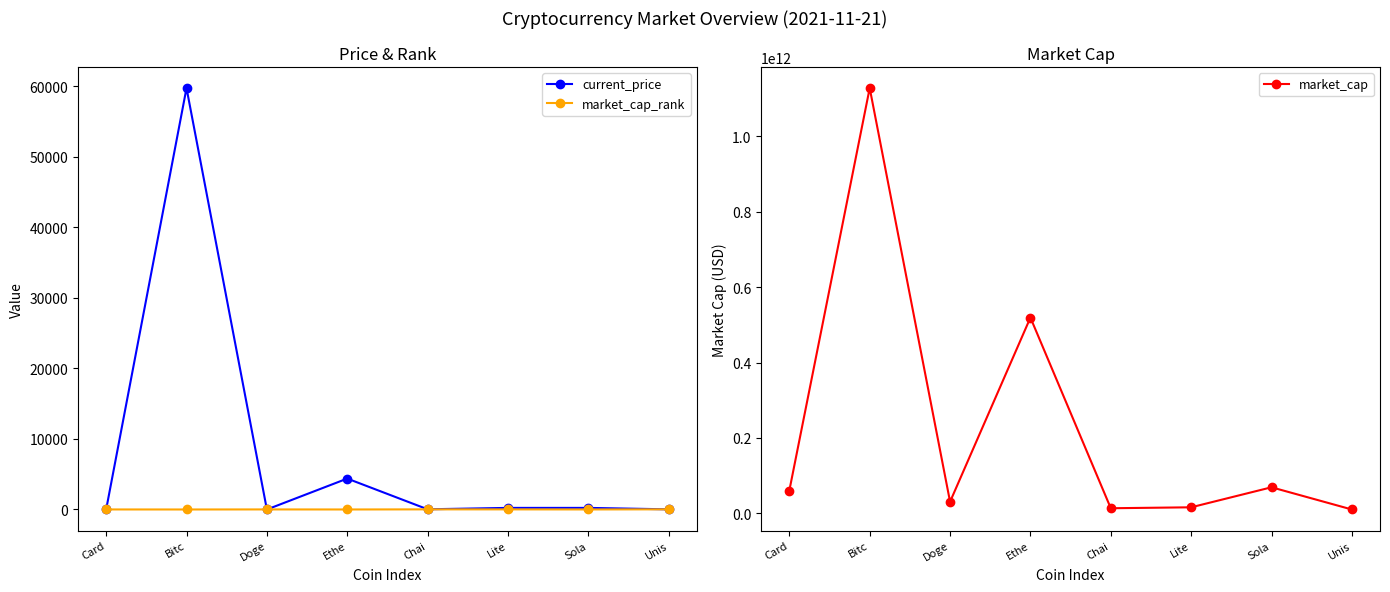

At which label does current_price reach its minimum?

Doge